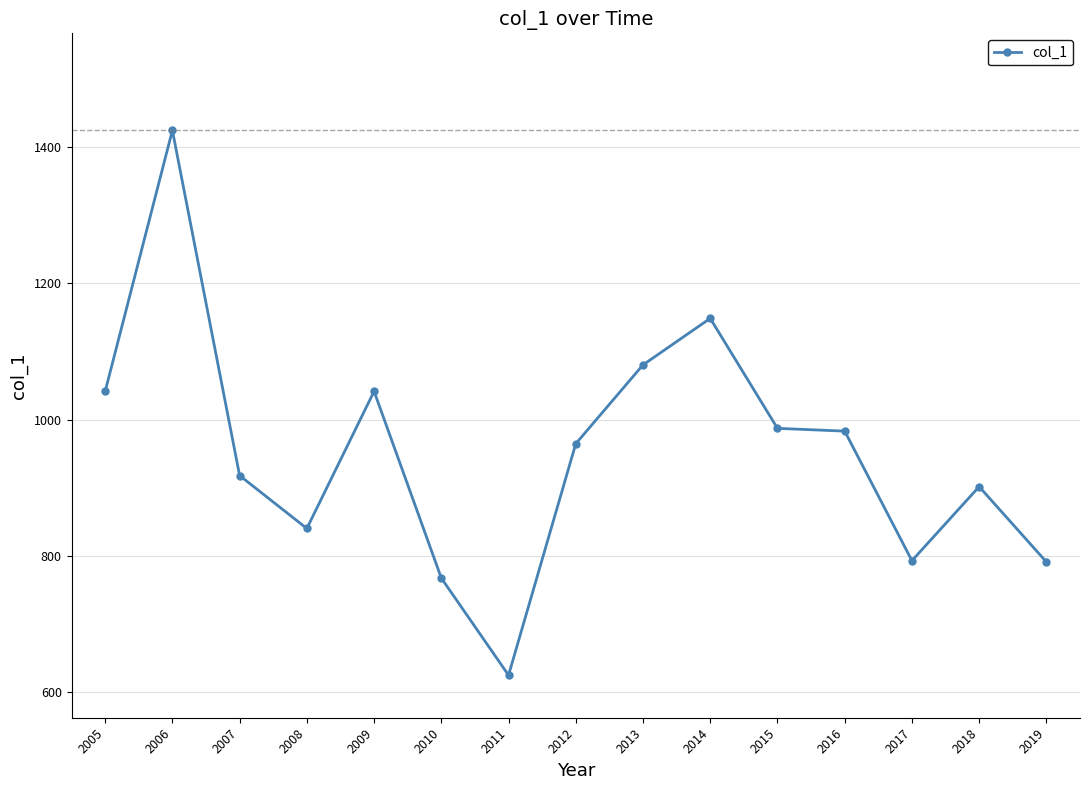

At which label does the data first exceed 964?

2005